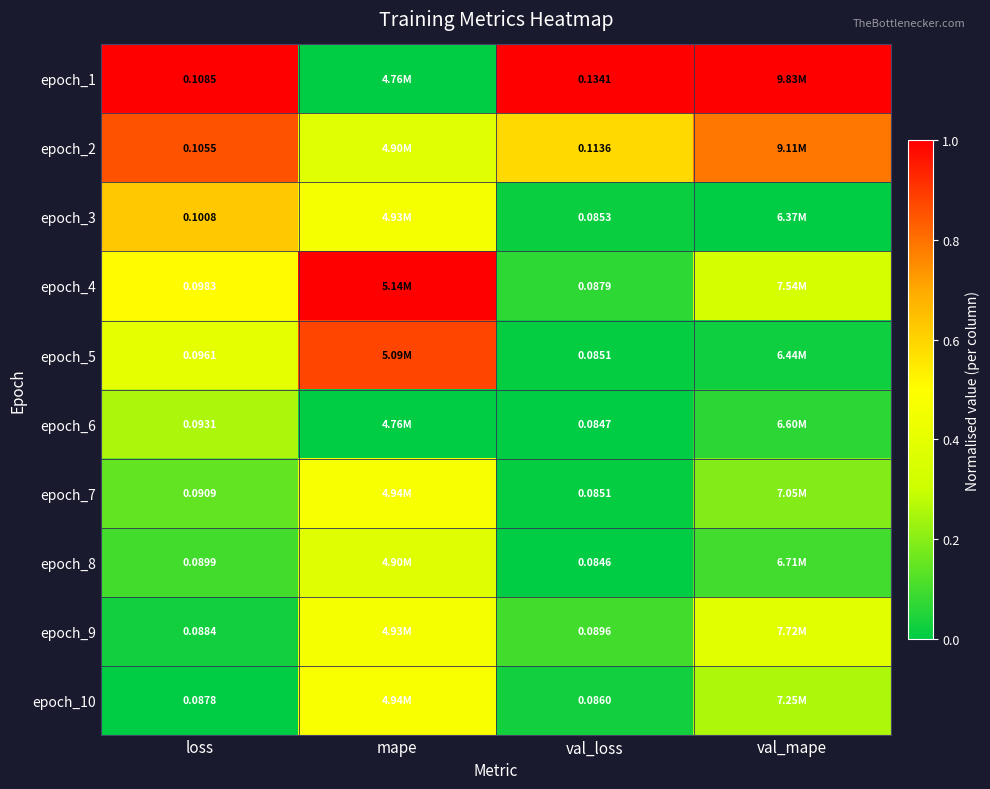

At which label is epoch_1 closest to 0?

mape